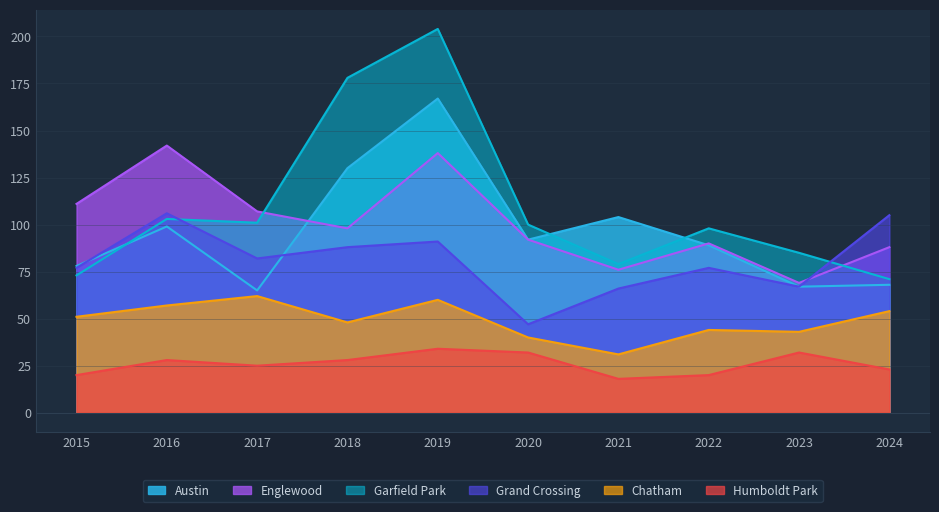

Rank the series at 2019 from lowest to highest value.

Humboldt Park, Chatham, Grand Crossing, Englewood, Austin, Garfield Park